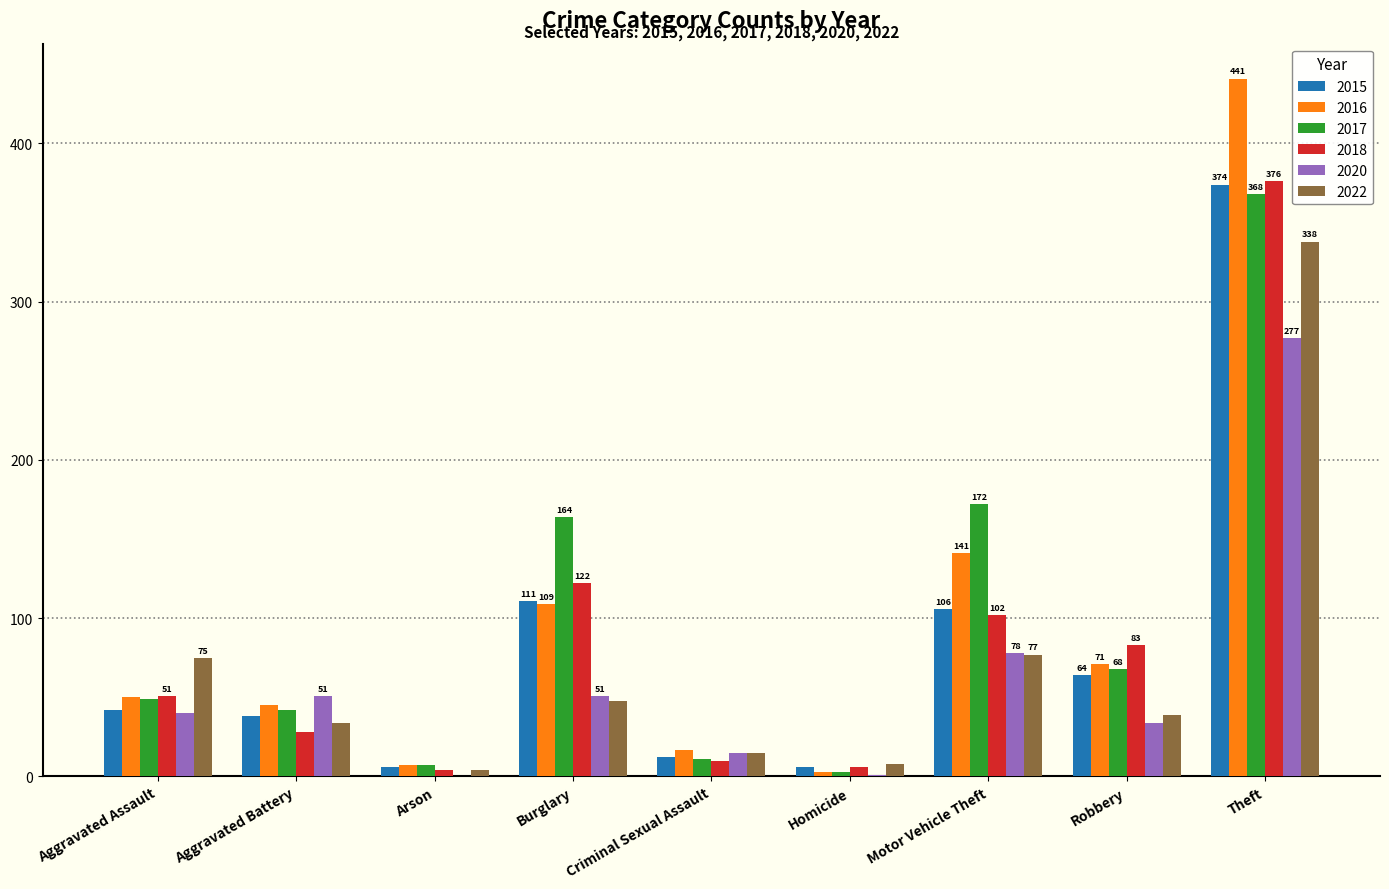

What is the maximum value for 2022?

338